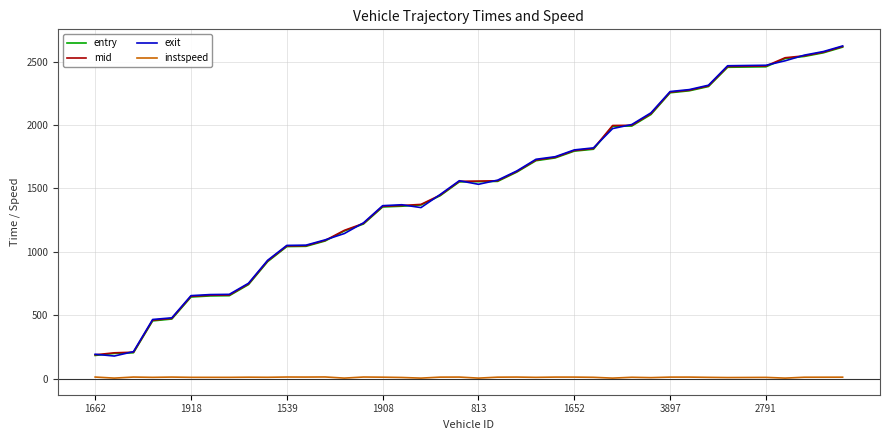

Does the chart have visible grid lines?

Yes